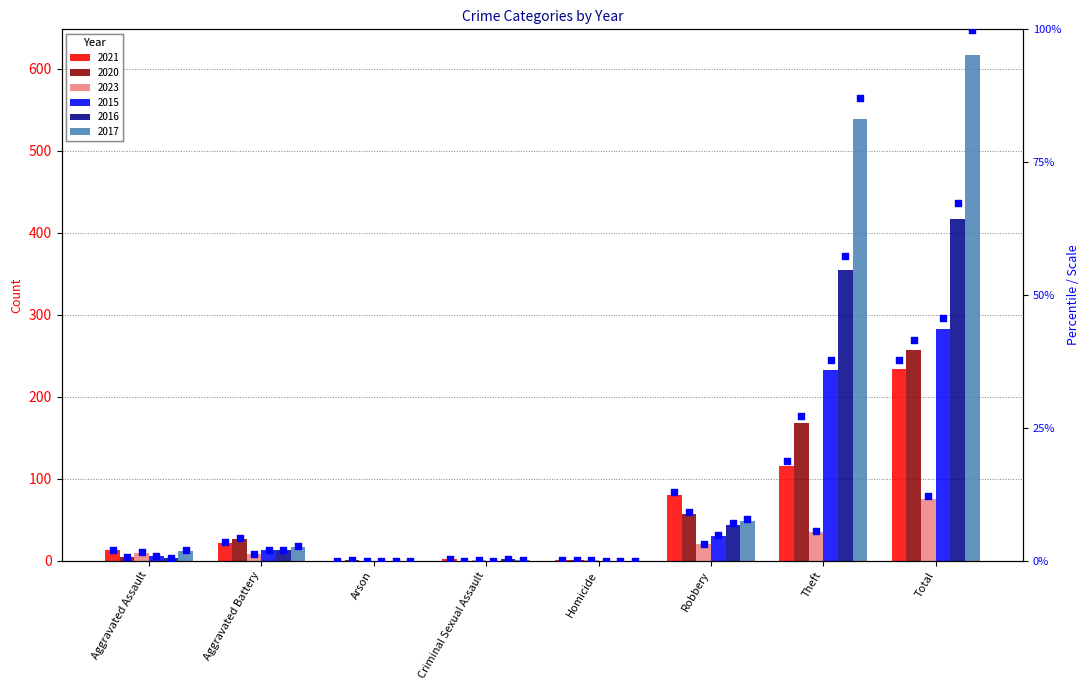

At which category is the sum across all series the highest?

Total